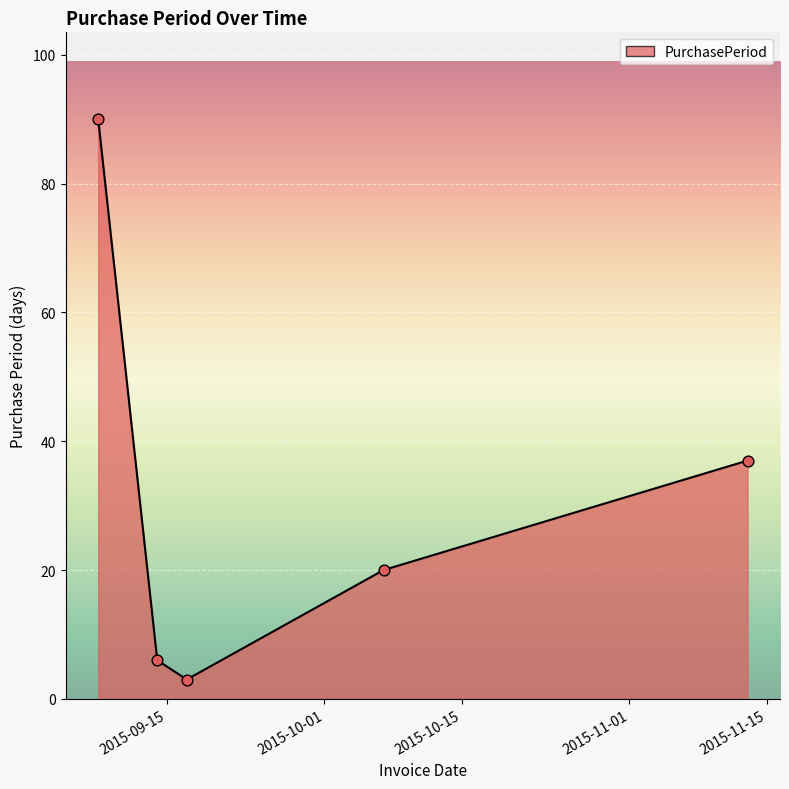

What is the difference between the second highest and second lowest values?

31